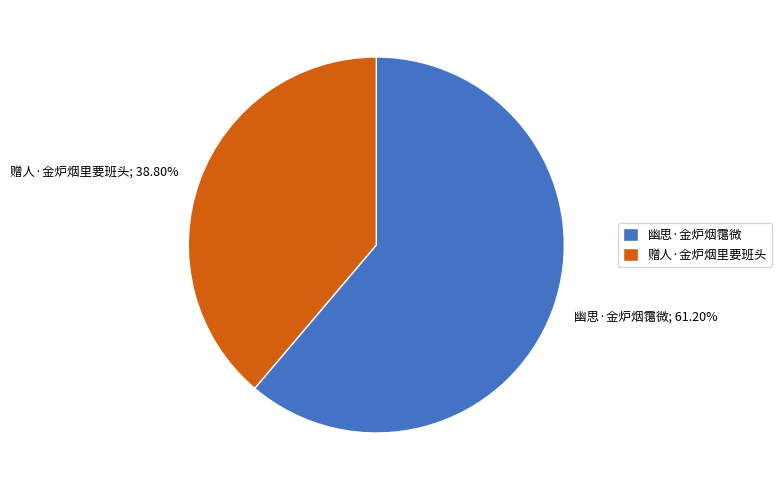

What percentage is the 赠人·金炉烟里要班头 slice, to the nearest percent?

39%